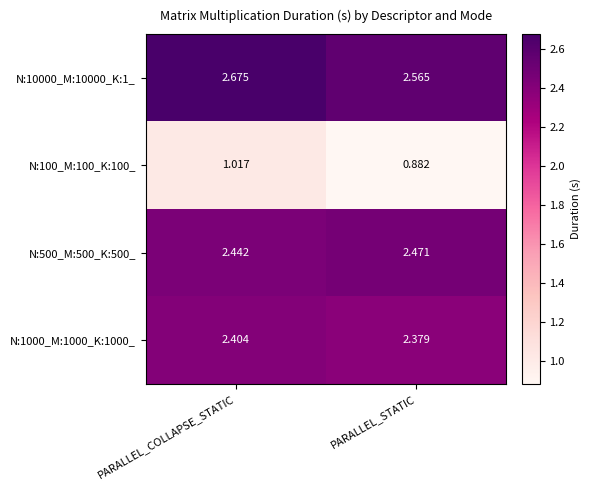

Rank the series by their maximum value, from highest to lowest.

N:10000_M:10000_K:1_, N:500_M:500_K:500_, N:1000_M:1000_K:1000_, N:100_M:100_K:100_